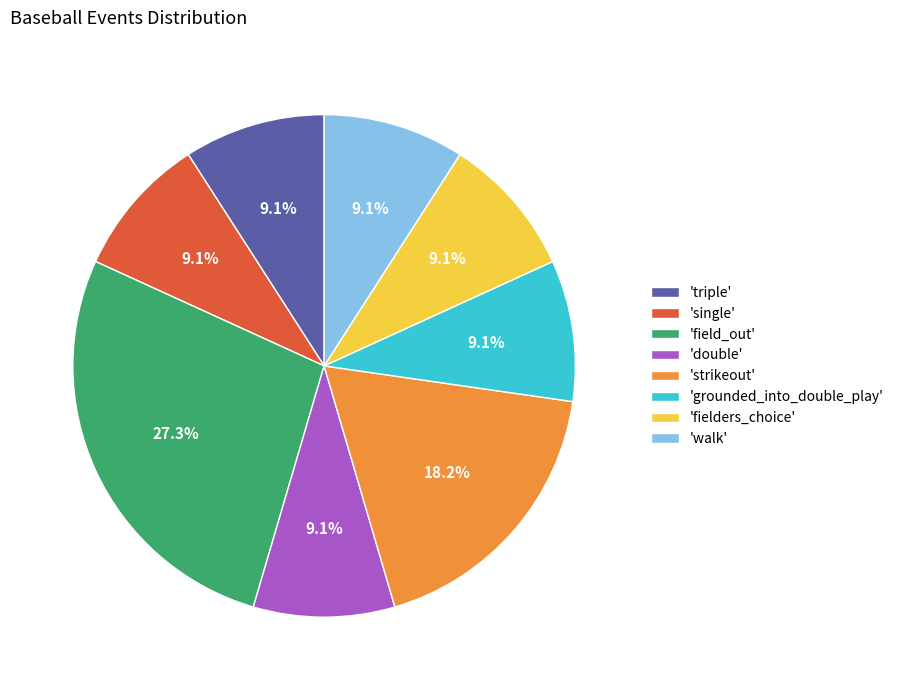

Which category has the biggest portion of the pie?

'field_out'